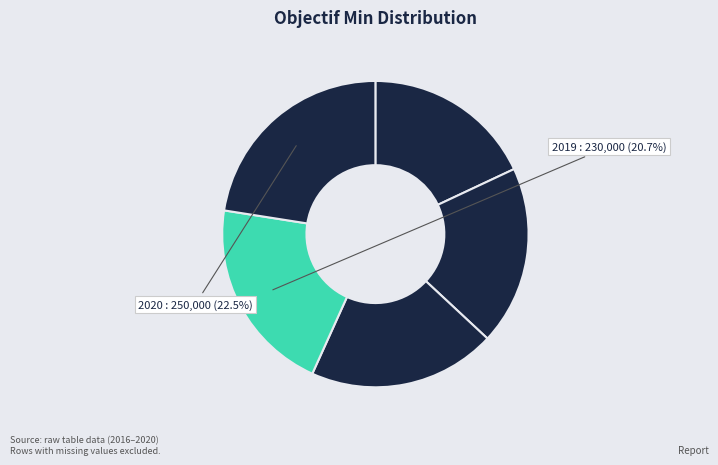

How many segments does this pie chart have?

5